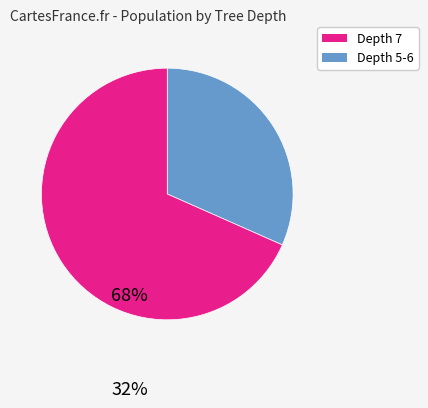

Is there any slice that represents more than half of the pie?

Yes